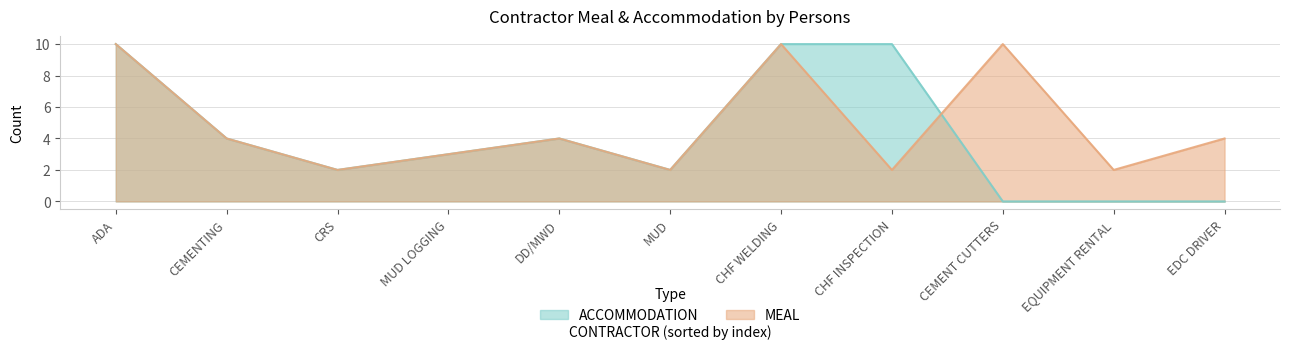

True or false: ACCOMMODATION has more than 0 interior local peaks.

True